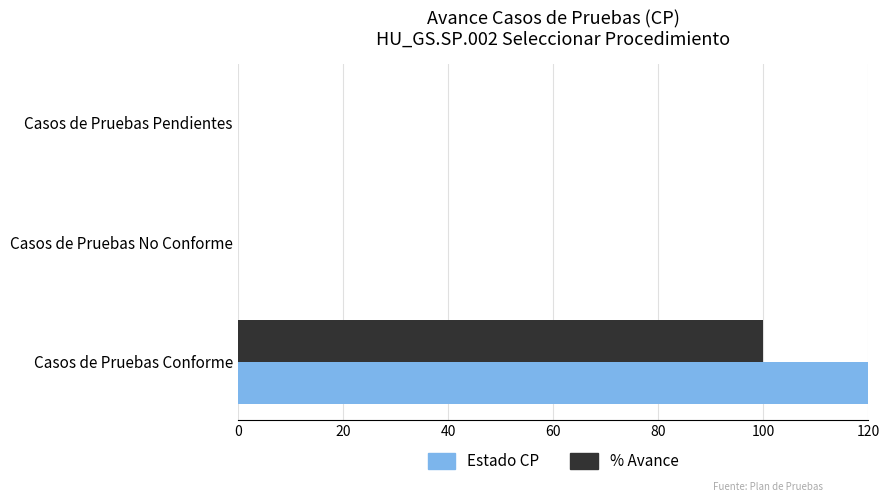

Which series has the widest spread of values?

Estado CP